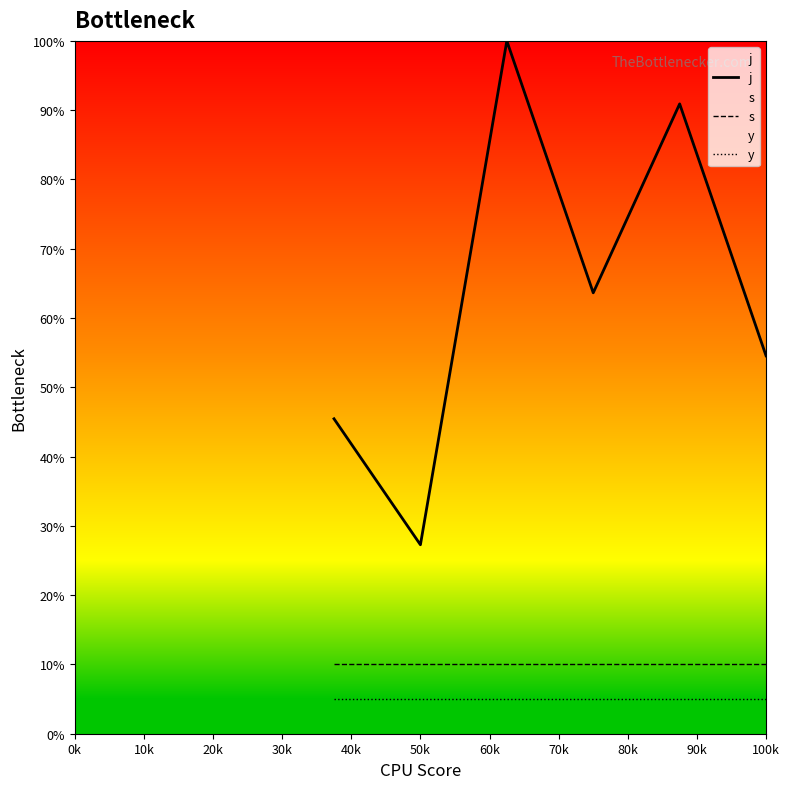

What is the maximum value shown in the chart?

100.0